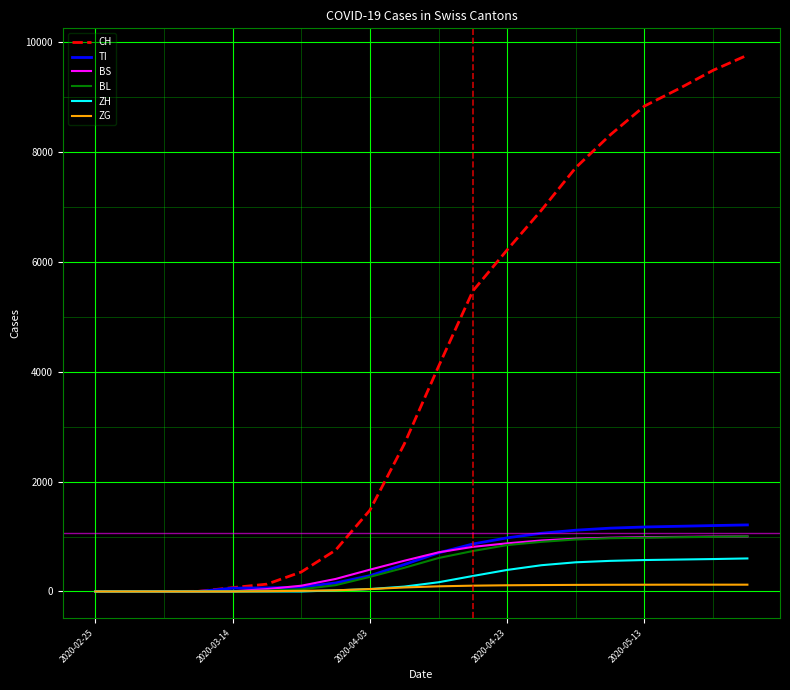

What is the maximum value for ZH?

601